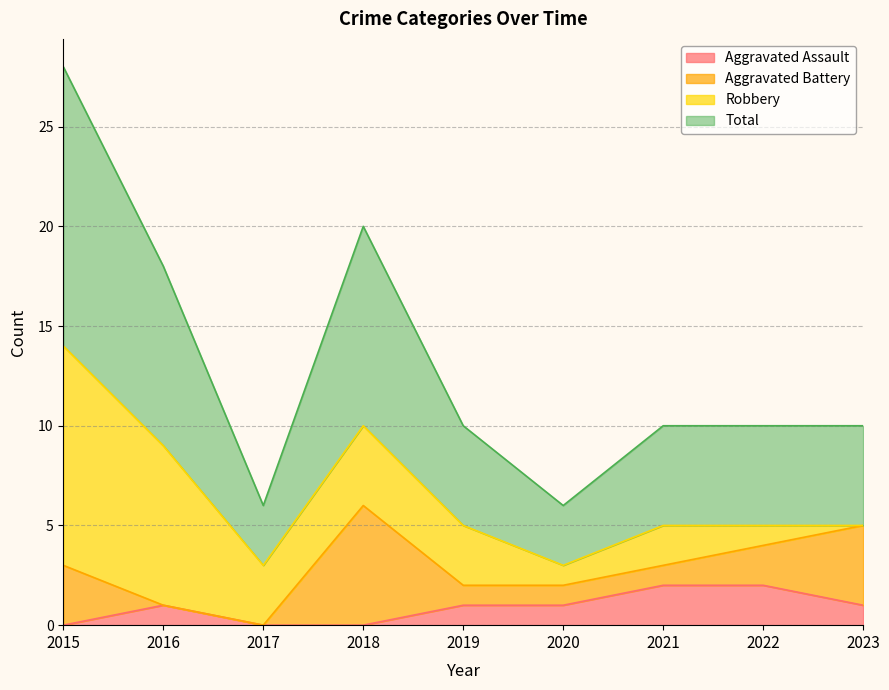

Which series has the widest spread of values?

Total